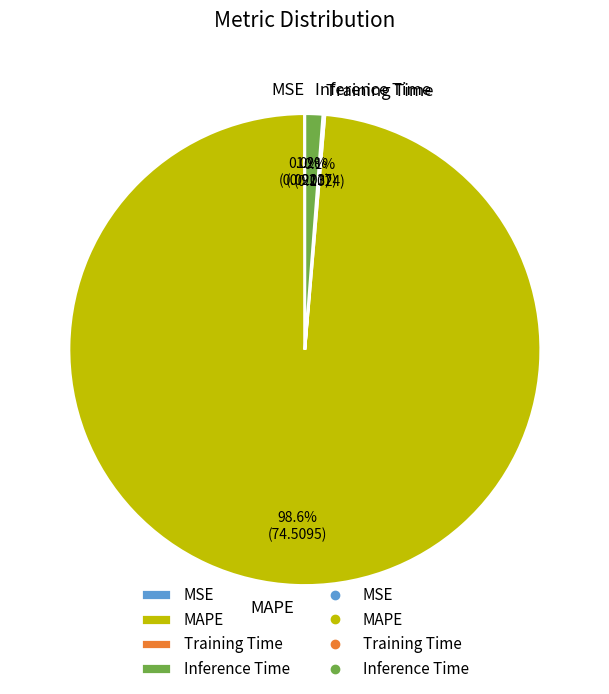

Does any single category account for the majority?

Yes